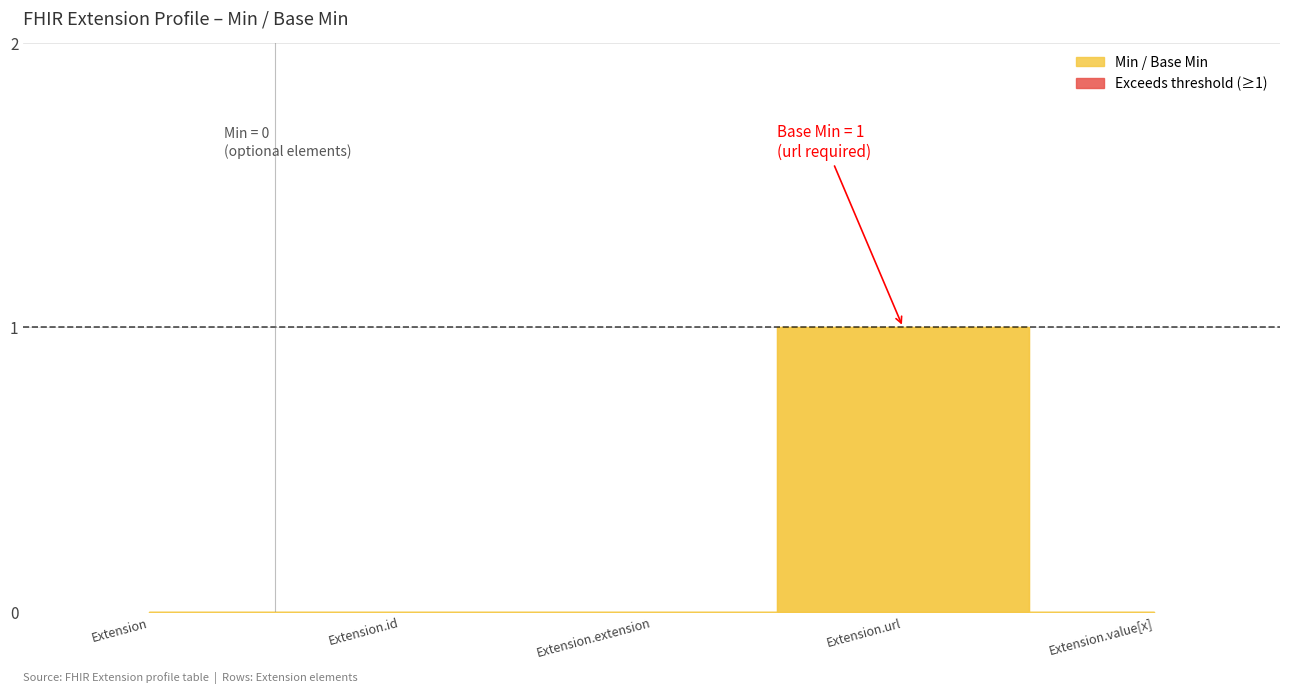

Which series has the largest total across all categories?

Min